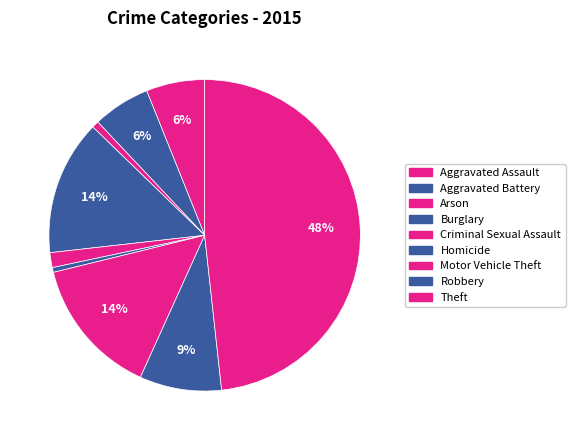

How many segments does this pie chart have?

9